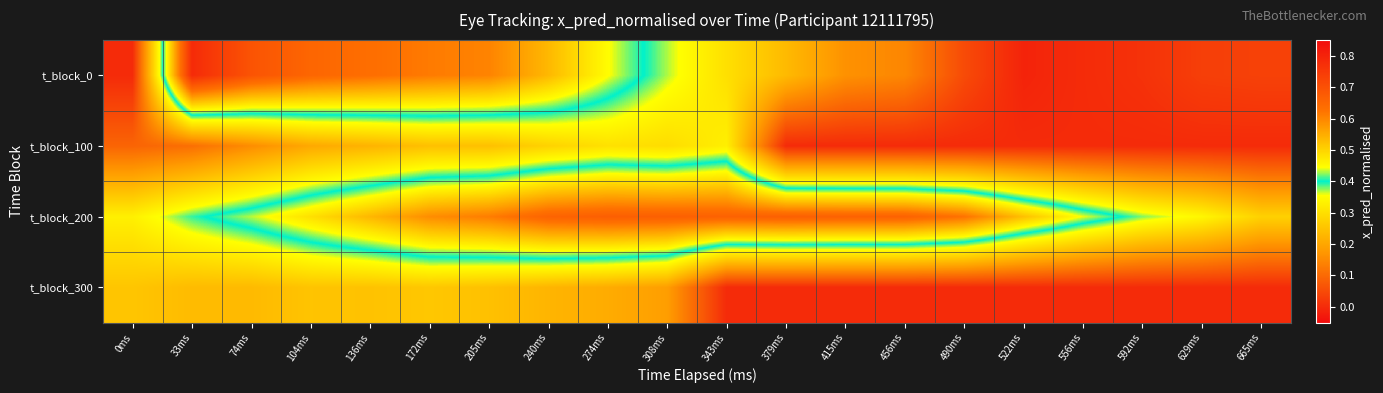

Reading right to left, what are all the values shown in this chart?

t_block_0: 665ms=0.0	629ms=0.0	592ms=0.0	556ms=0.0	522ms=-0.0	490ms=0.1	456ms=0.1	415ms=0.2	379ms=0.2	343ms=0.3	308ms=0.4	274ms=0.4	240ms=0.5	205ms=0.6	172ms=0.6	136ms=0.6	104ms=0.7	74ms=0.7	33ms=0.8	0ms=0.0
t_block_100: 665ms=0.0	629ms=0.0	592ms=0.0	556ms=0.0	522ms=0.0	490ms=0.0	456ms=0.0	415ms=0.0	379ms=0.0	343ms=0.3	308ms=0.3	274ms=0.3	240ms=0.3	205ms=0.2	172ms=0.2	136ms=0.2	104ms=0.2	74ms=0.2	33ms=0.1	0ms=0.1
t_block_200: 665ms=0.3	629ms=0.3	592ms=0.4	556ms=0.4	522ms=0.5	490ms=0.6	456ms=0.7	415ms=0.7	379ms=0.7	343ms=0.7	308ms=0.7	274ms=0.7	240ms=0.7	205ms=0.6	172ms=0.6	136ms=0.5	104ms=0.5	74ms=0.4	33ms=0.4	0ms=0.3
t_block_300: 665ms=0.0	629ms=0.0	592ms=0.0	556ms=0.0	522ms=0.0	490ms=0.0	456ms=0.0	415ms=0.0	379ms=0.0	343ms=0.0	308ms=0.2	274ms=0.2	240ms=0.2	205ms=0.2	172ms=0.3	136ms=0.2	104ms=0.3	74ms=0.2	33ms=0.2	0ms=0.3